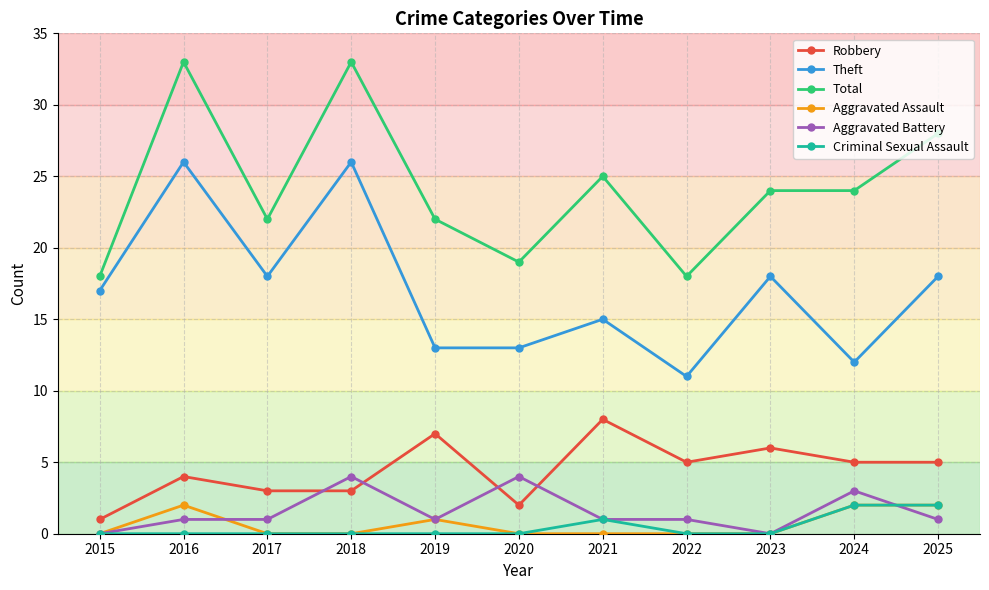

What is the value of the Total point at the 6th from the left?

19